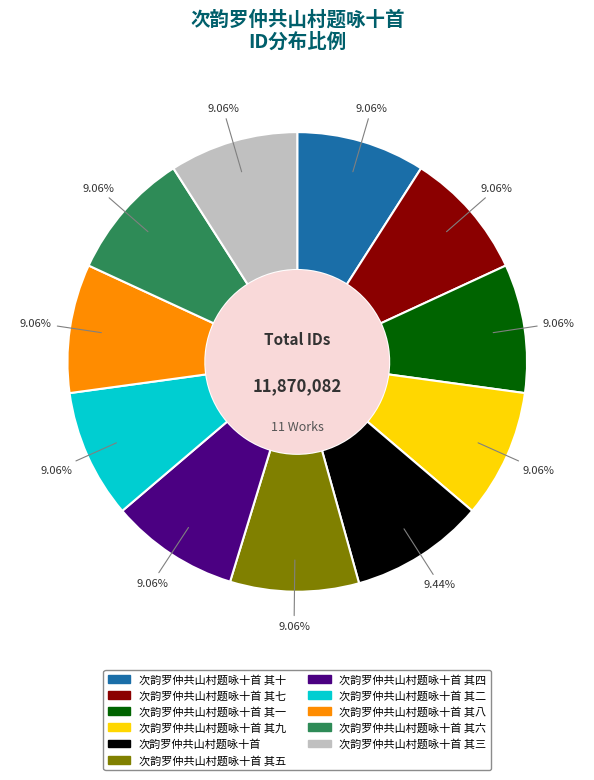

To the nearest percent, what is the average slice percentage?

9%